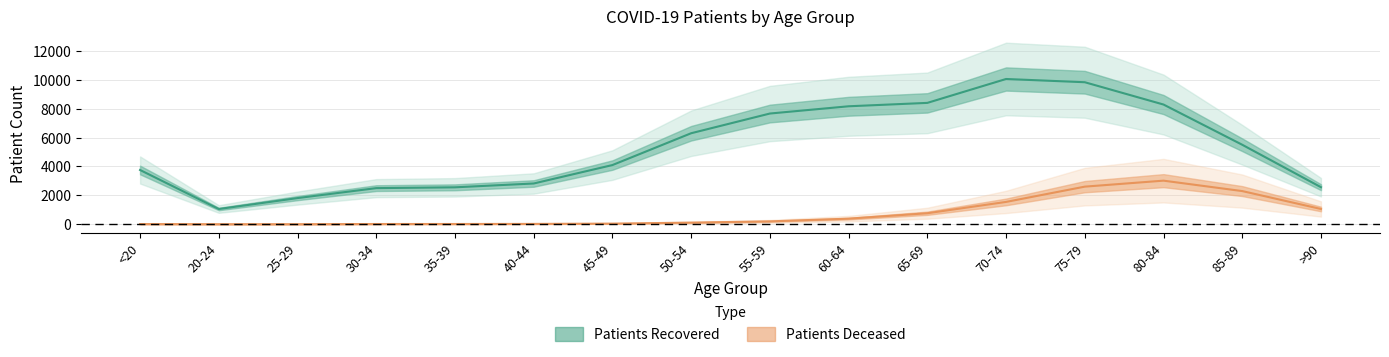

True or false: patients_recovered and patients_deceased cross at least once.

False